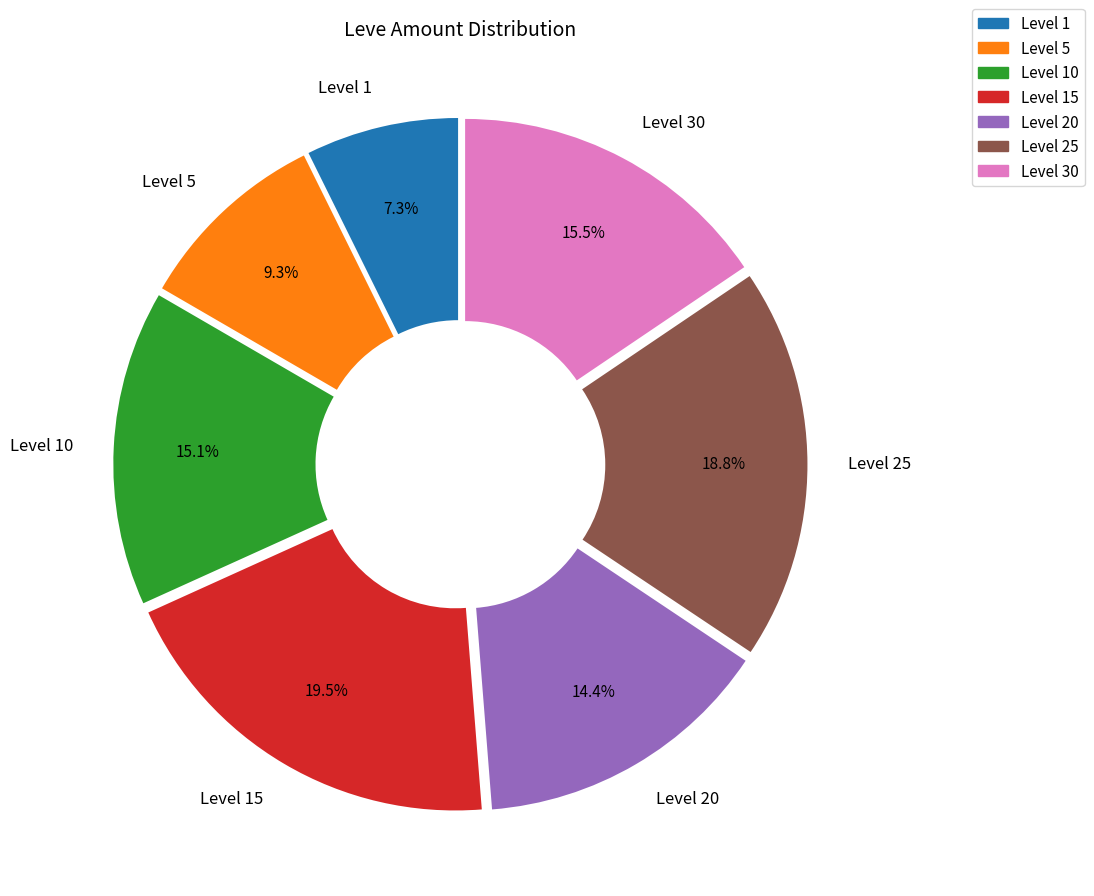

Between Level 20 and Level 25, which is larger?

Level 25